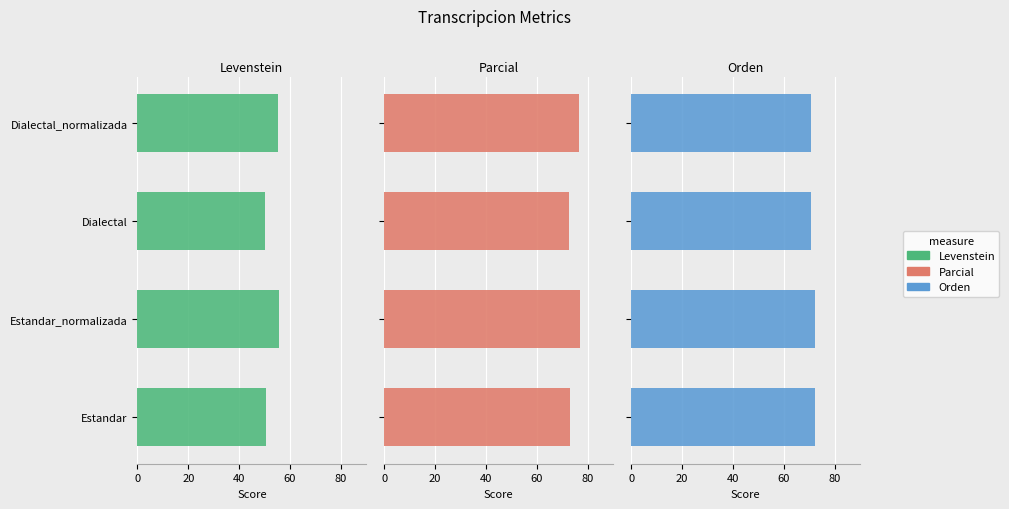

Reading left to right, extract all data points from this chart.

Levenstein: 50.6	55.8	50.0	55.2
Parcial: 73.1	76.8	72.8	76.5
Orden: 72.4	72.4	70.8	70.8